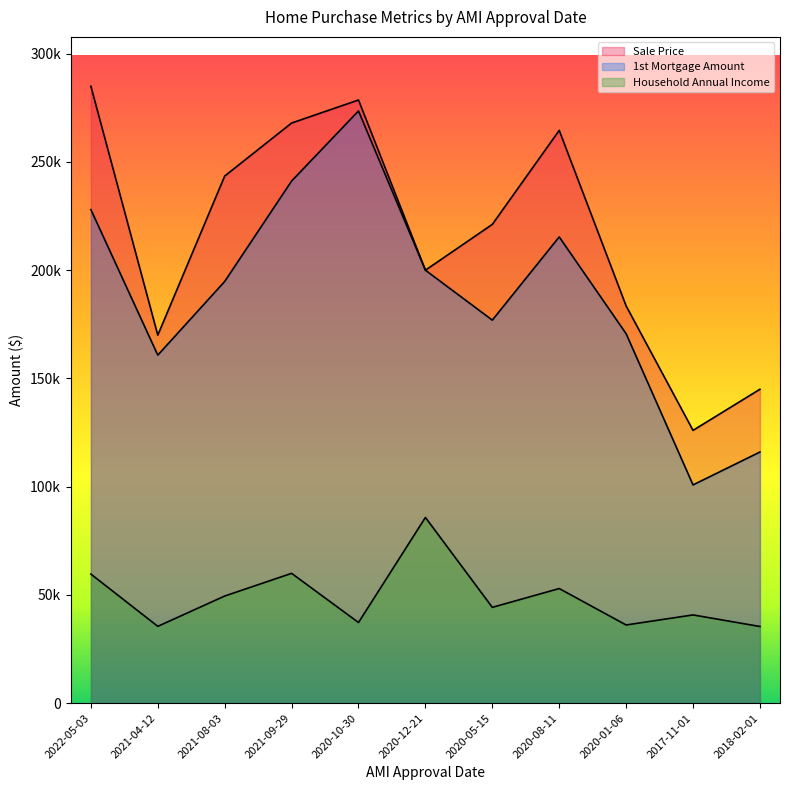

The value of Sale Price at 2020-10-30 is 419122.3. True or false?

False